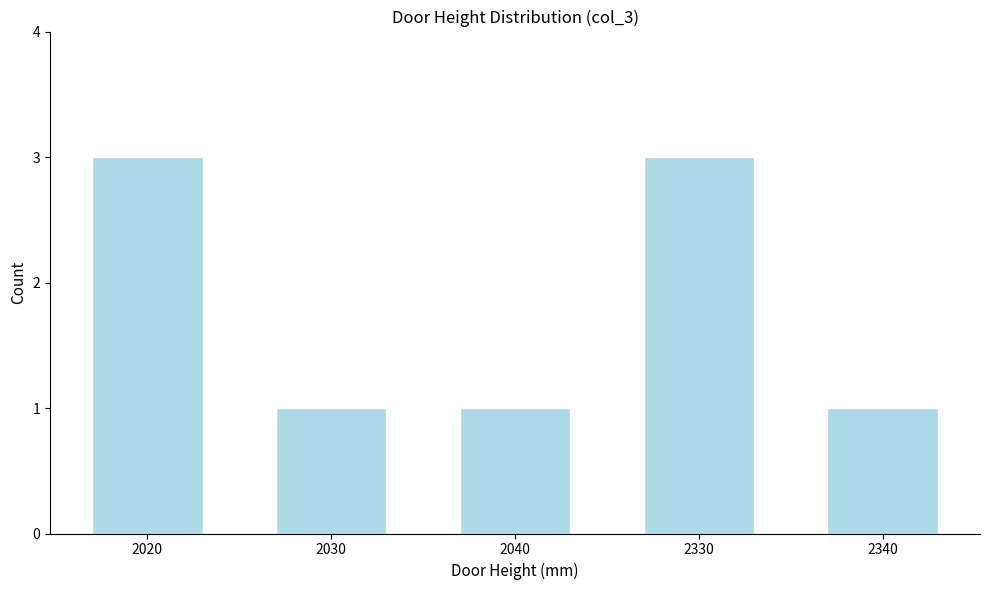

Reading right to left, list all the values displayed in this chart.

2340=1	2330=3	2040=1	2030=1	2020=3